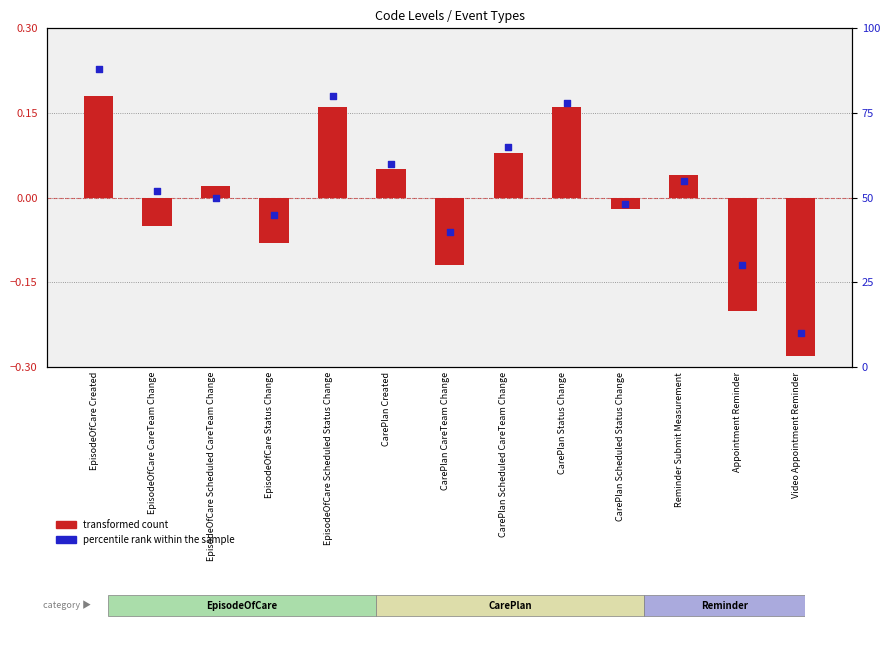

What is the total value across all series at EpisodeOfCare Scheduled CareTeam Change?

50.0